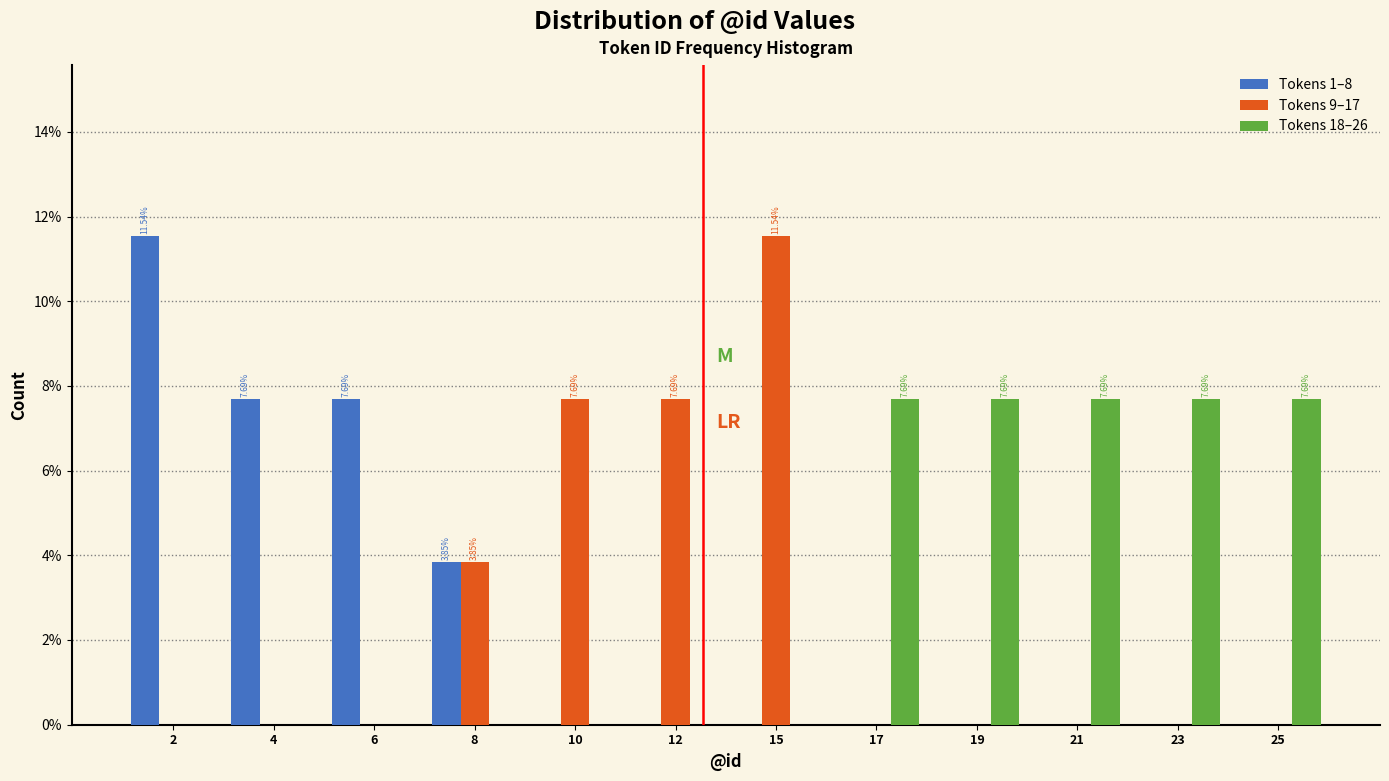

What is the sum of the Tokens 1–8 values at 4 and 10?

7.7